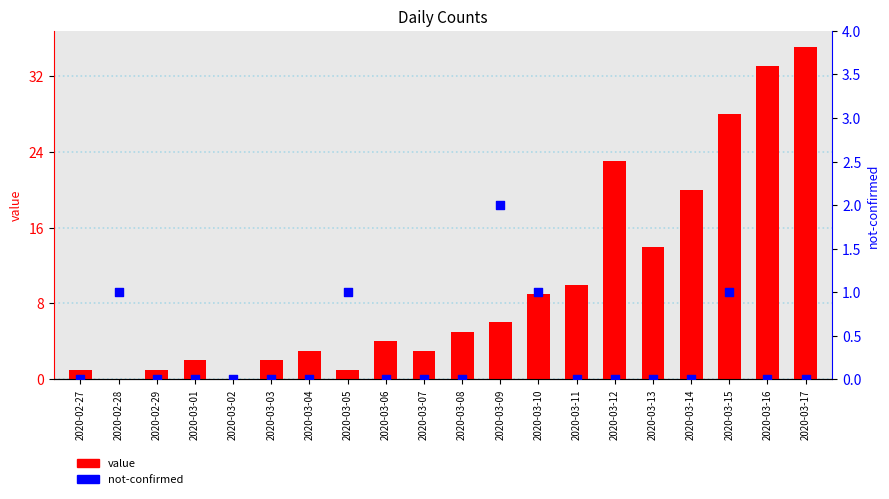

At which category is the sum across all series the highest?

2020-03-17